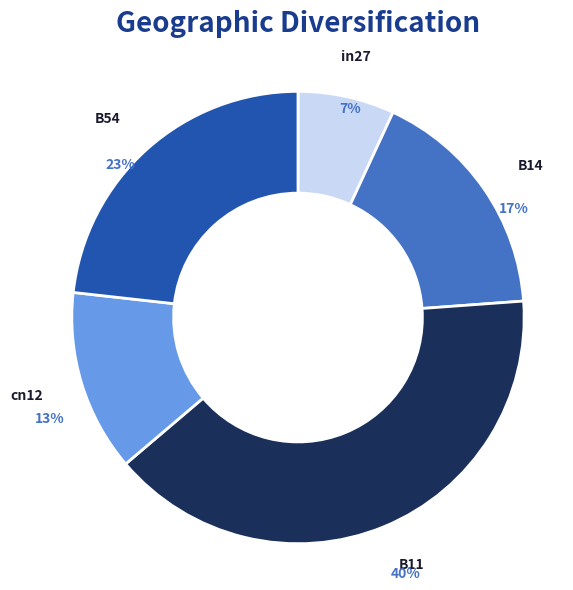

True or false: B54 accounts for 23% of the total.

True